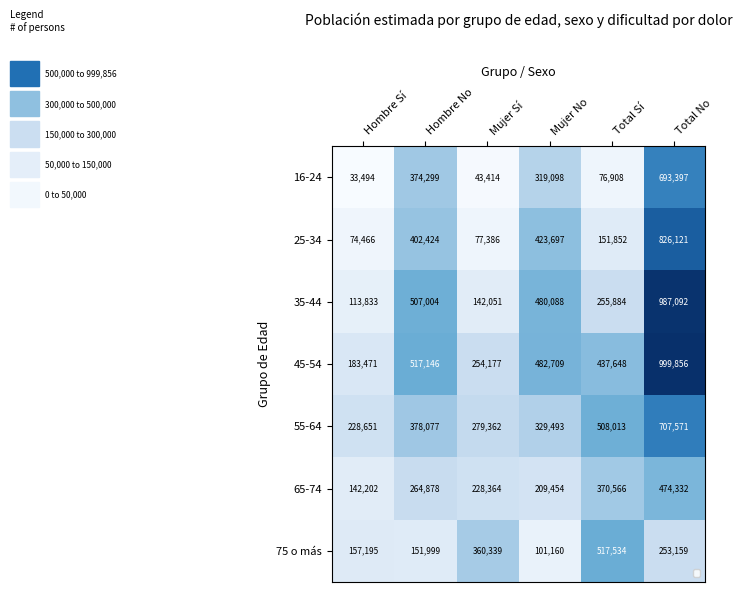

Which label corresponds to the smallest value in the chart?

Hombre Sí